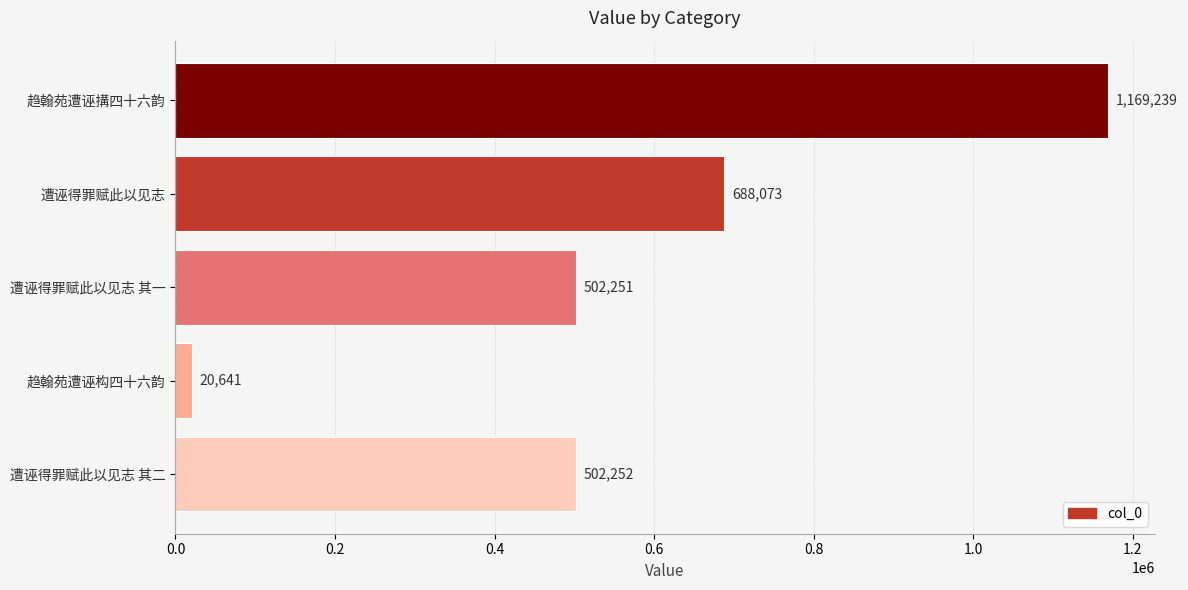

Which has a higher value, 遭诬得罪赋此以见志 其二 or 趋翰苑遭诬构四十六韵?

遭诬得罪赋此以见志 其二